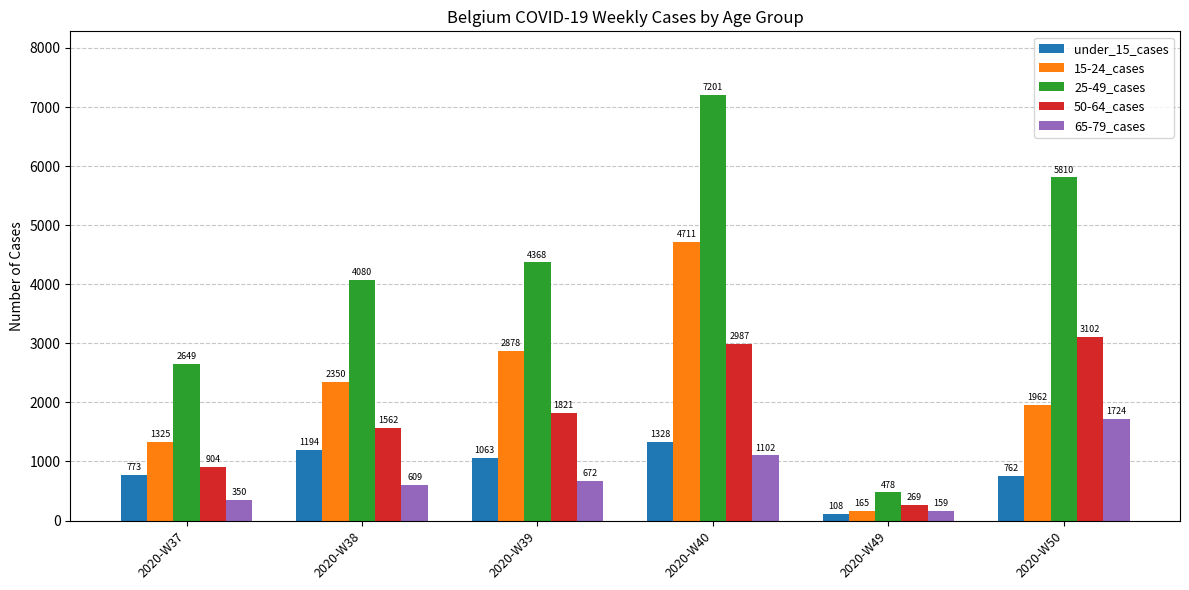

At which label is 15-24_cases closest to 2438?

2020-W38